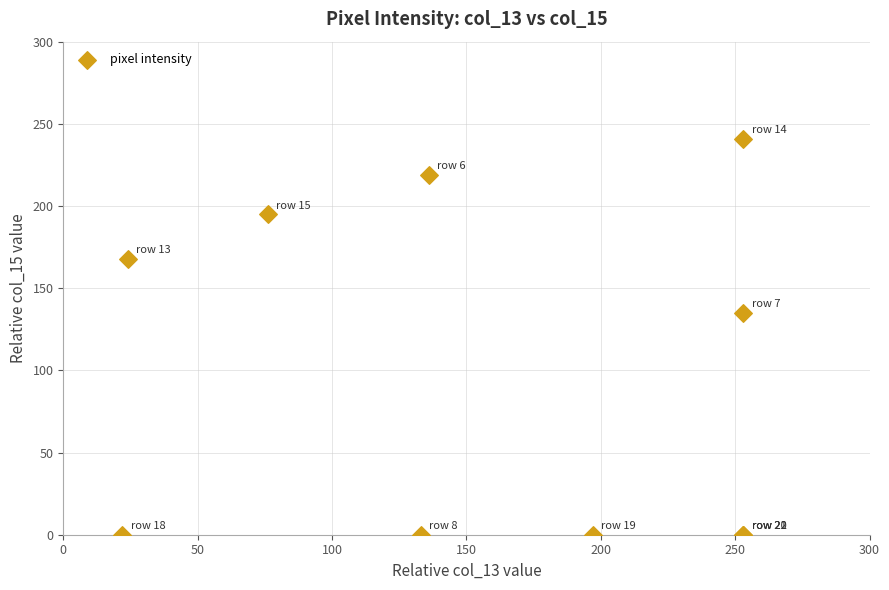

What Y value in the scatter plot is closest to 120?

135